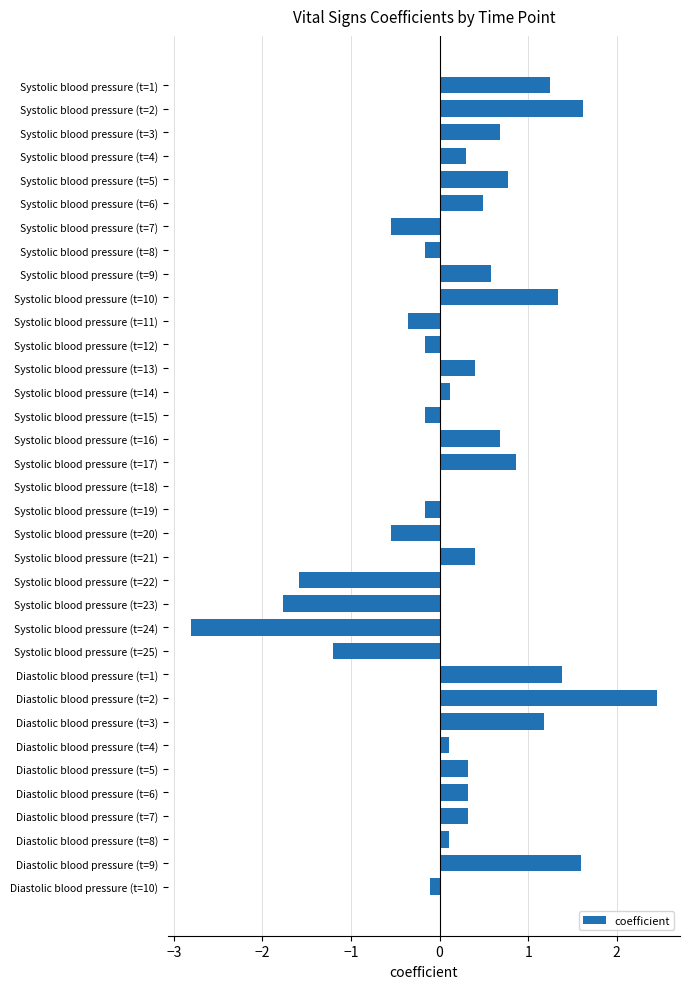

What is the value of the 17th bar from the top?

0.9